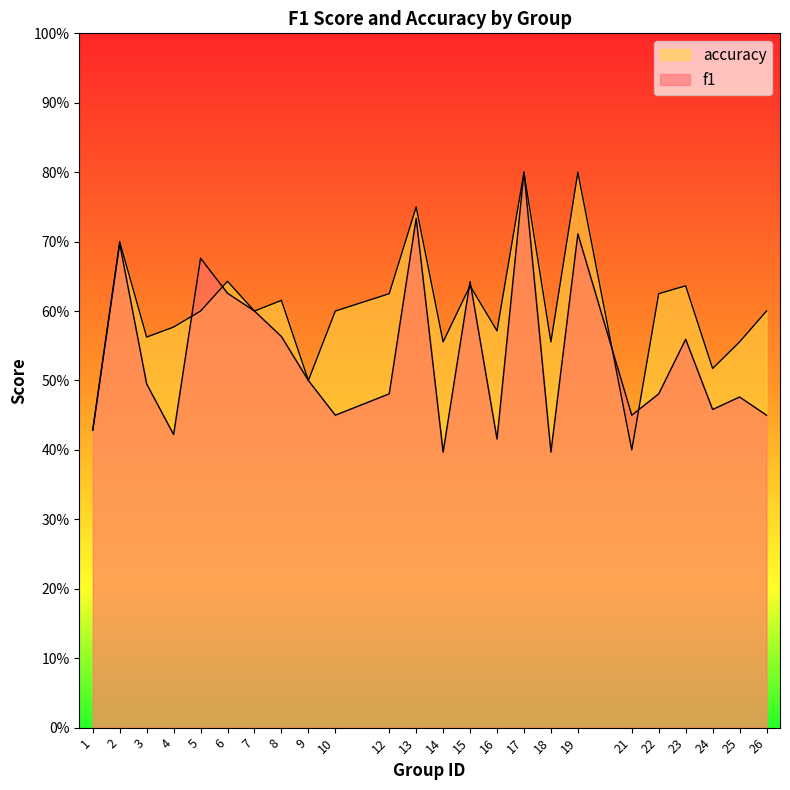

Where is the first local maximum for accuracy?

2